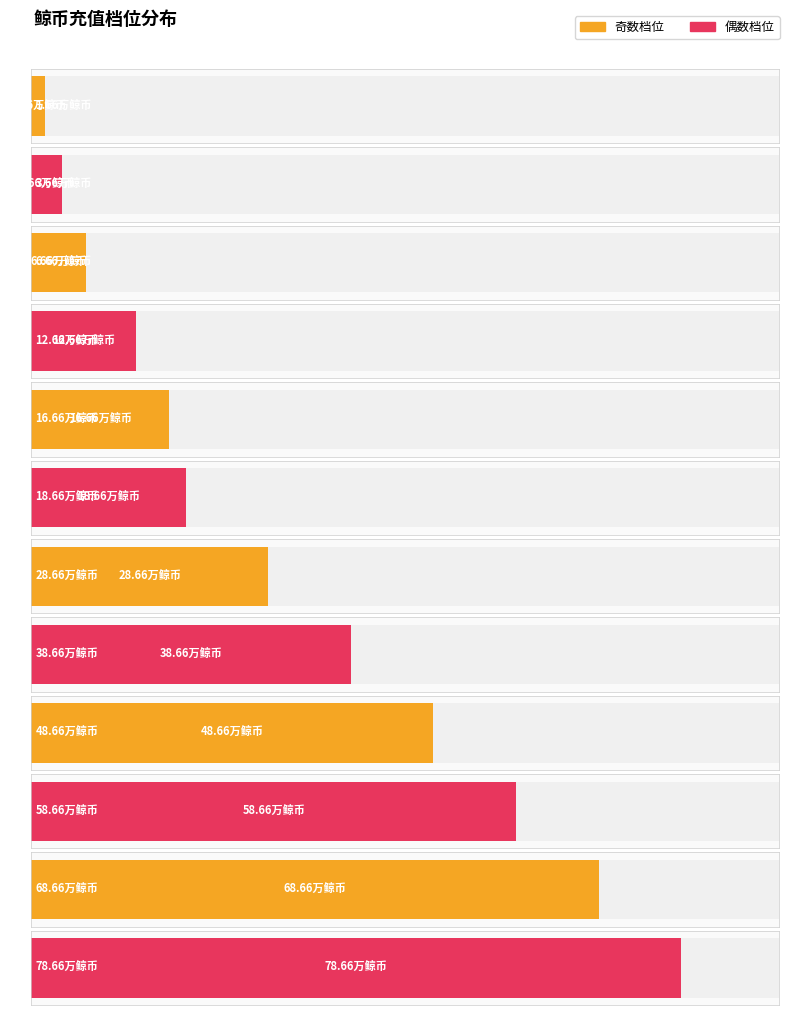

Which category has the highest value across all series?

78.66万鲸币